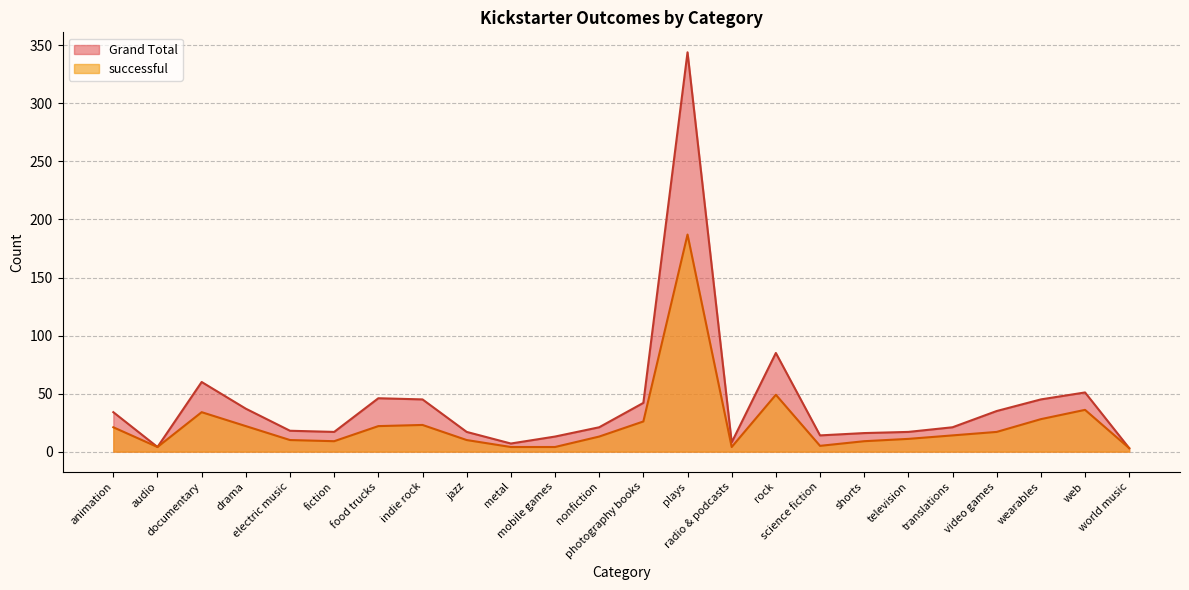

Which category has the highest value across all series?

plays